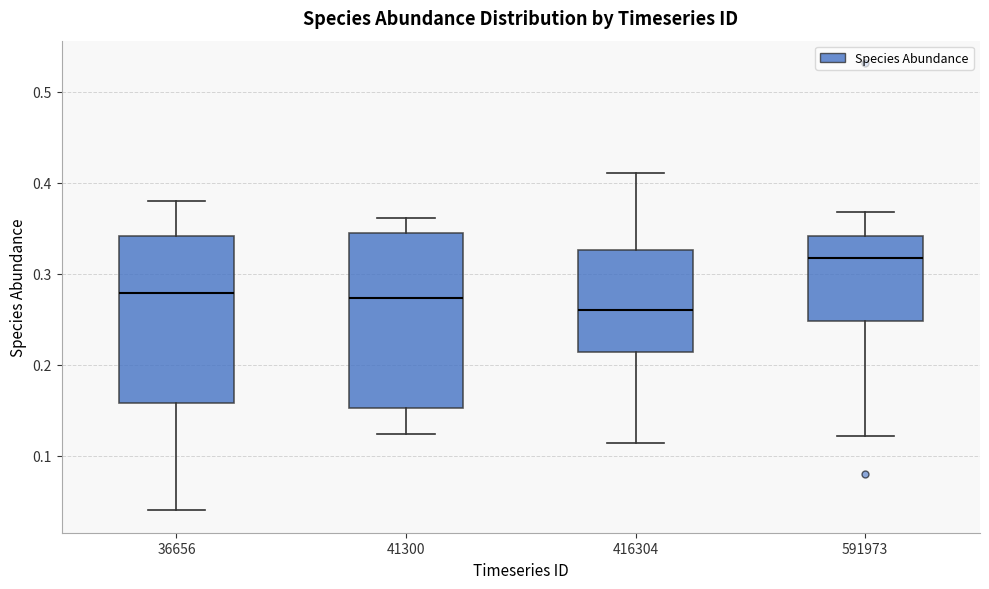

Reading left to right, transcribe this box plot: for each box, give where its median line is, the range the box spans, and where its two whiskers end, as read against the y-axis. The values are not printed on the chart, so give them approximately, as read against the axis.

36656: median 0.28, box 0.16 to 0.34, whiskers 0.04 to 0.38
41300: median 0.27, box 0.15 to 0.34, whiskers 0.12 to 0.36
416304: median 0.26, box 0.21 to 0.33, whiskers 0.11 to 0.41
591973: median 0.32, box 0.25 to 0.34, whiskers 0.12 to 0.37